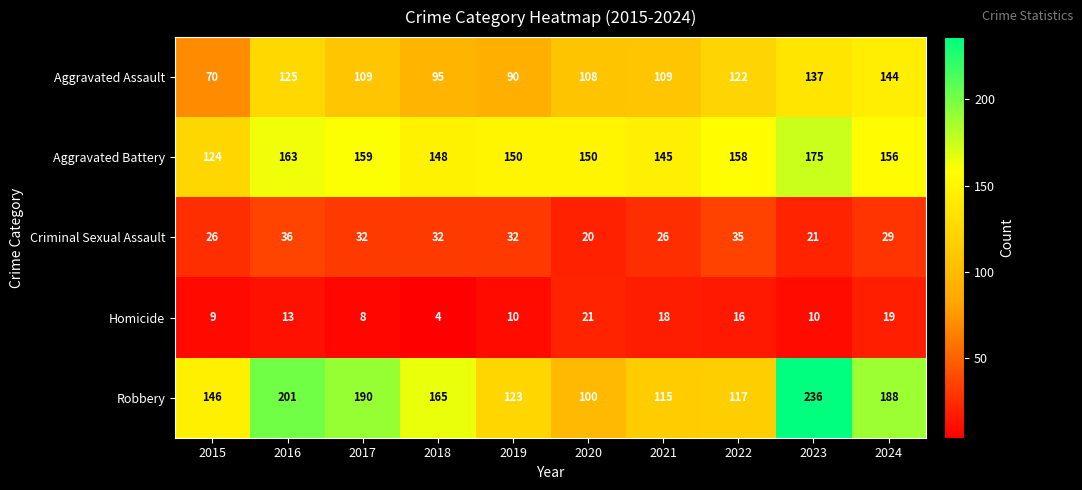

What value does the Homicide series have at 2017, to the nearest 10?

10